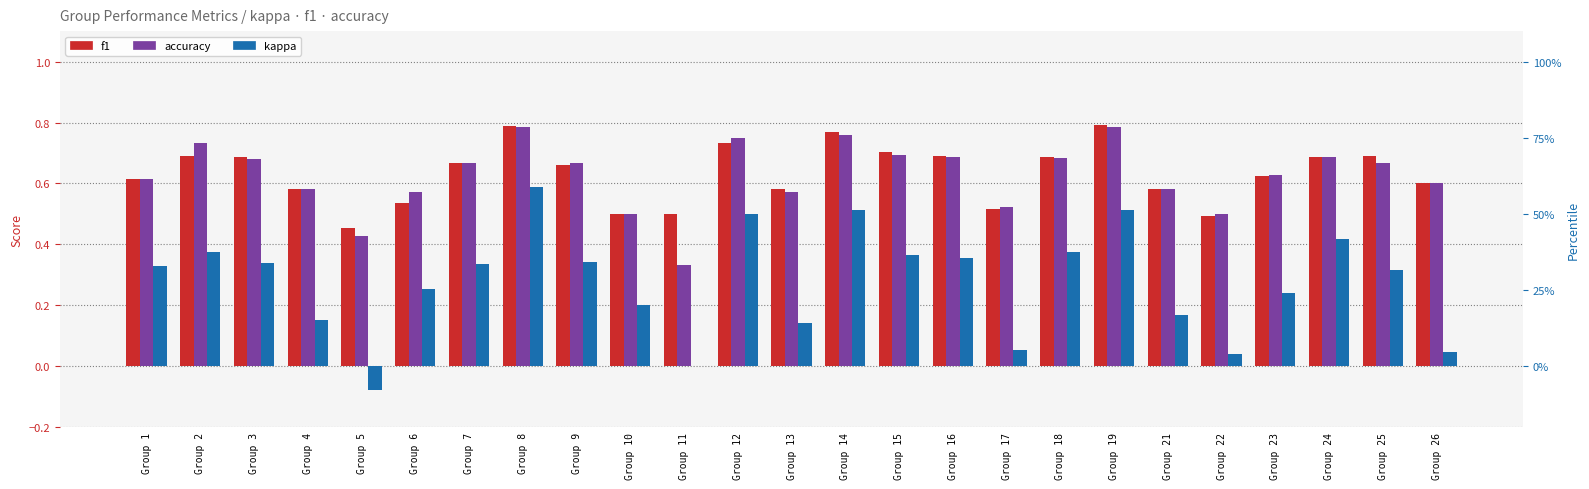

How many f1 values are between 0 and 1?

25